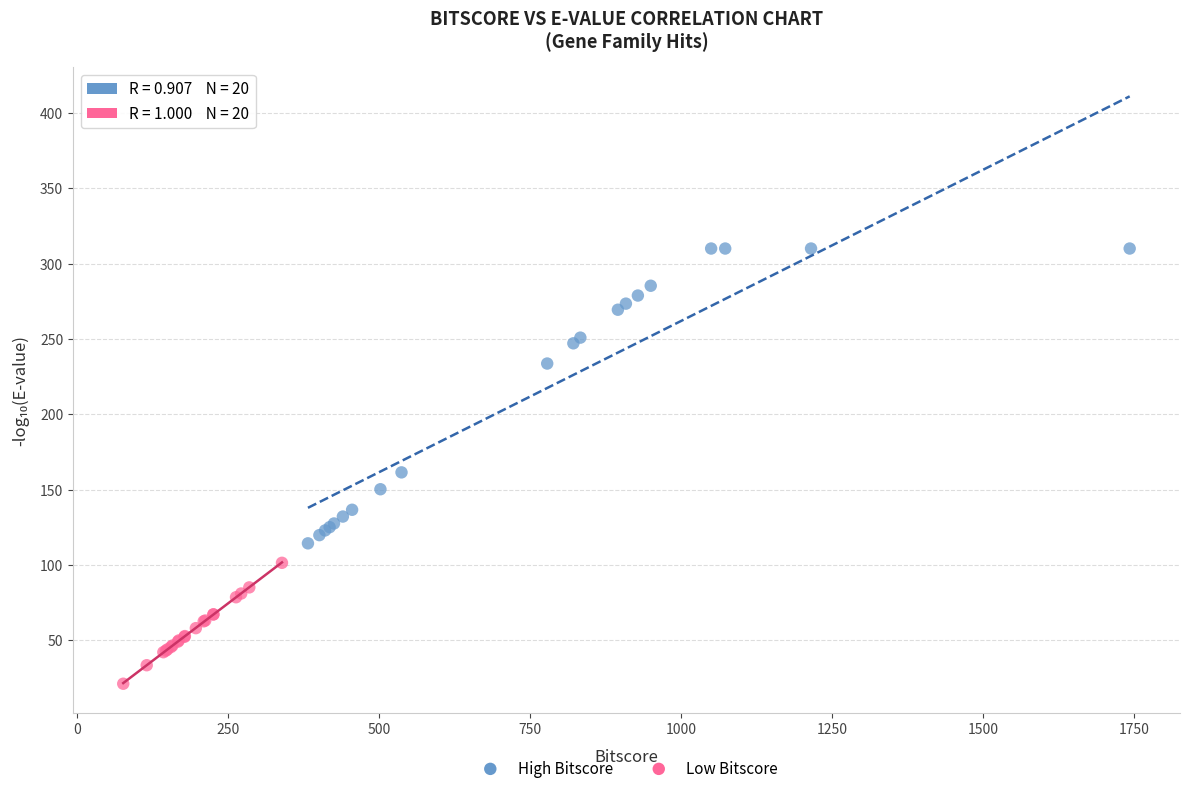

Which series contains the lowest Y value?

Low Bitscore